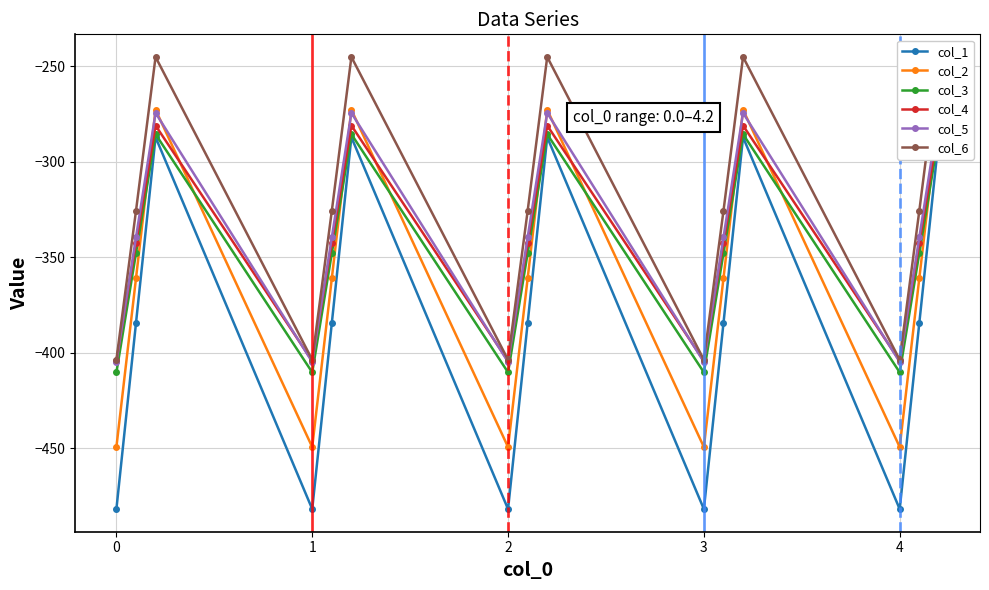

True or false: col_2 has a value of -606.5 at 3.

False